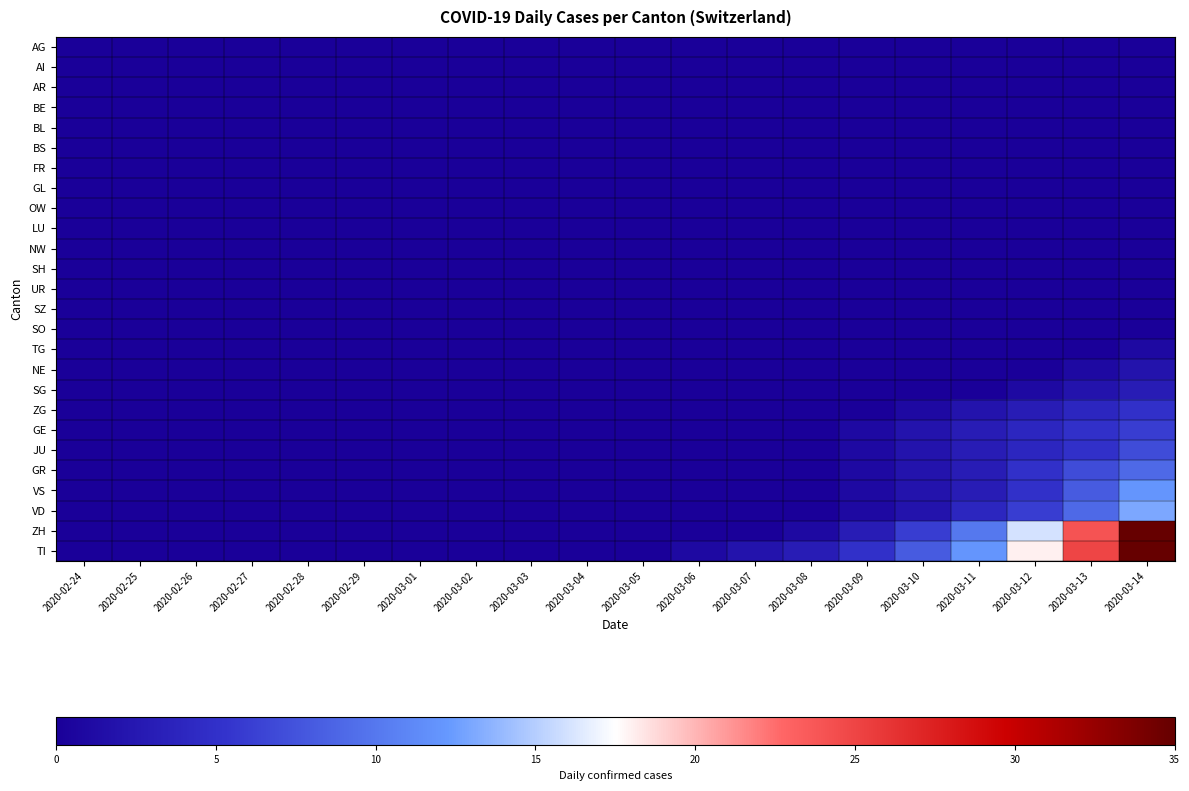

Reading left to right, what are all the values shown in this chart?

AG: 2020-02-24=0	2020-02-25=0	2020-02-26=0	2020-02-27=0	2020-02-28=0	2020-02-29=0	2020-03-01=0	2020-03-02=0	2020-03-03=0	2020-03-04=0	2020-03-05=0	2020-03-06=0	2020-03-07=0	2020-03-08=0	2020-03-09=0	2020-03-10=0	2020-03-11=0	2020-03-12=0	2020-03-13=0	2020-03-14=0
AI: 2020-02-24=0	2020-02-25=0	2020-02-26=0	2020-02-27=0	2020-02-28=0	2020-02-29=0	2020-03-01=0	2020-03-02=0	2020-03-03=0	2020-03-04=0	2020-03-05=0	2020-03-06=0	2020-03-07=0	2020-03-08=0	2020-03-09=0	2020-03-10=0	2020-03-11=0	2020-03-12=0	2020-03-13=0	2020-03-14=0
AR: 2020-02-24=0	2020-02-25=0	2020-02-26=0	2020-02-27=0	2020-02-28=0	2020-02-29=0	2020-03-01=0	2020-03-02=0	2020-03-03=0	2020-03-04=0	2020-03-05=0	2020-03-06=0	2020-03-07=0	2020-03-08=0	2020-03-09=0	2020-03-10=0	2020-03-11=0	2020-03-12=0	2020-03-13=0	2020-03-14=0
BE: 2020-02-24=0	2020-02-25=0	2020-02-26=0	2020-02-27=0	2020-02-28=0	2020-02-29=0	2020-03-01=0	2020-03-02=0	2020-03-03=0	2020-03-04=0	2020-03-05=0	2020-03-06=0	2020-03-07=0	2020-03-08=0	2020-03-09=0	2020-03-10=0	2020-03-11=0	2020-03-12=0	2020-03-13=0	2020-03-14=0
BL: 2020-02-24=0	2020-02-25=0	2020-02-26=0	2020-02-27=0	2020-02-28=0	2020-02-29=0	2020-03-01=0	2020-03-02=0	2020-03-03=0	2020-03-04=0	2020-03-05=0	2020-03-06=0	2020-03-07=0	2020-03-08=0	2020-03-09=0	2020-03-10=0	2020-03-11=0	2020-03-12=0	2020-03-13=0	2020-03-14=0
BS: 2020-02-24=0	2020-02-25=0	2020-02-26=0	2020-02-27=0	2020-02-28=0	2020-02-29=0	2020-03-01=0	2020-03-02=0	2020-03-03=0	2020-03-04=0	2020-03-05=0	2020-03-06=0	2020-03-07=0	2020-03-08=0	2020-03-09=0	2020-03-10=0	2020-03-11=0	2020-03-12=0	2020-03-13=0	2020-03-14=0
FR: 2020-02-24=0	2020-02-25=0	2020-02-26=0	2020-02-27=0	2020-02-28=0	2020-02-29=0	2020-03-01=0	2020-03-02=0	2020-03-03=0	2020-03-04=0	2020-03-05=0	2020-03-06=0	2020-03-07=0	2020-03-08=0	2020-03-09=0	2020-03-10=0	2020-03-11=0	2020-03-12=0	2020-03-13=0	2020-03-14=0
GL: 2020-02-24=0	2020-02-25=0	2020-02-26=0	2020-02-27=0	2020-02-28=0	2020-02-29=0	2020-03-01=0	2020-03-02=0	2020-03-03=0	2020-03-04=0	2020-03-05=0	2020-03-06=0	2020-03-07=0	2020-03-08=0	2020-03-09=0	2020-03-10=0	2020-03-11=0	2020-03-12=0	2020-03-13=0	2020-03-14=0
OW: 2020-02-24=0	2020-02-25=0	2020-02-26=0	2020-02-27=0	2020-02-28=0	2020-02-29=0	2020-03-01=0	2020-03-02=0	2020-03-03=0	2020-03-04=0	2020-03-05=0	2020-03-06=0	2020-03-07=0	2020-03-08=0	2020-03-09=0	2020-03-10=0	2020-03-11=0	2020-03-12=0	2020-03-13=0	2020-03-14=0
LU: 2020-02-24=0	2020-02-25=0	2020-02-26=0	2020-02-27=0	2020-02-28=0	2020-02-29=0	2020-03-01=0	2020-03-02=0	2020-03-03=0	2020-03-04=0	2020-03-05=0	2020-03-06=0	2020-03-07=0	2020-03-08=0	2020-03-09=0	2020-03-10=0	2020-03-11=0	2020-03-12=0	2020-03-13=0	2020-03-14=0
NW: 2020-02-24=0	2020-02-25=0	2020-02-26=0	2020-02-27=0	2020-02-28=0	2020-02-29=0	2020-03-01=0	2020-03-02=0	2020-03-03=0	2020-03-04=0	2020-03-05=0	2020-03-06=0	2020-03-07=0	2020-03-08=0	2020-03-09=0	2020-03-10=0	2020-03-11=0	2020-03-12=0	2020-03-13=0	2020-03-14=0
SH: 2020-02-24=0	2020-02-25=0	2020-02-26=0	2020-02-27=0	2020-02-28=0	2020-02-29=0	2020-03-01=0	2020-03-02=0	2020-03-03=0	2020-03-04=0	2020-03-05=0	2020-03-06=0	2020-03-07=0	2020-03-08=0	2020-03-09=0	2020-03-10=0	2020-03-11=0	2020-03-12=0	2020-03-13=0	2020-03-14=0
UR: 2020-02-24=0	2020-02-25=0	2020-02-26=0	2020-02-27=0	2020-02-28=0	2020-02-29=0	2020-03-01=0	2020-03-02=0	2020-03-03=0	2020-03-04=0	2020-03-05=0	2020-03-06=0	2020-03-07=0	2020-03-08=0	2020-03-09=0	2020-03-10=0	2020-03-11=0	2020-03-12=0	2020-03-13=0	2020-03-14=0
SZ: 2020-02-24=0	2020-02-25=0	2020-02-26=0	2020-02-27=0	2020-02-28=0	2020-02-29=0	2020-03-01=0	2020-03-02=0	2020-03-03=0	2020-03-04=0	2020-03-05=0	2020-03-06=0	2020-03-07=0	2020-03-08=0	2020-03-09=0	2020-03-10=0	2020-03-11=0	2020-03-12=0	2020-03-13=0	2020-03-14=0
SO: 2020-02-24=0	2020-02-25=0	2020-02-26=0	2020-02-27=0	2020-02-28=0	2020-02-29=0	2020-03-01=0	2020-03-02=0	2020-03-03=0	2020-03-04=0	2020-03-05=0	2020-03-06=0	2020-03-07=0	2020-03-08=0	2020-03-09=0	2020-03-10=0	2020-03-11=0	2020-03-12=0	2020-03-13=0	2020-03-14=0
TG: 2020-02-24=0	2020-02-25=0	2020-02-26=0	2020-02-27=0	2020-02-28=0	2020-02-29=0	2020-03-01=0	2020-03-02=0	2020-03-03=0	2020-03-04=0	2020-03-05=0	2020-03-06=0	2020-03-07=0	2020-03-08=0	2020-03-09=0	2020-03-10=0	2020-03-11=0	2020-03-12=0	2020-03-13=0	2020-03-14=1
NE: 2020-02-24=0	2020-02-25=0	2020-02-26=0	2020-02-27=0	2020-02-28=0	2020-02-29=0	2020-03-01=0	2020-03-02=0	2020-03-03=0	2020-03-04=0	2020-03-05=0	2020-03-06=0	2020-03-07=0	2020-03-08=0	2020-03-09=0	2020-03-10=0	2020-03-11=0	2020-03-12=0	2020-03-13=1	2020-03-14=2
SG: 2020-02-24=0	2020-02-25=0	2020-02-26=0	2020-02-27=0	2020-02-28=0	2020-02-29=0	2020-03-01=0	2020-03-02=0	2020-03-03=0	2020-03-04=0	2020-03-05=0	2020-03-06=0	2020-03-07=0	2020-03-08=0	2020-03-09=0	2020-03-10=0	2020-03-11=0	2020-03-12=1	2020-03-13=2	2020-03-14=3
ZG: 2020-02-24=0	2020-02-25=0	2020-02-26=0	2020-02-27=0	2020-02-28=0	2020-02-29=0	2020-03-01=0	2020-03-02=0	2020-03-03=0	2020-03-04=0	2020-03-05=0	2020-03-06=0	2020-03-07=0	2020-03-08=0	2020-03-09=0	2020-03-10=1	2020-03-11=2	2020-03-12=3	2020-03-13=4	2020-03-14=5
GE: 2020-02-24=0	2020-02-25=0	2020-02-26=0	2020-02-27=0	2020-02-28=0	2020-02-29=0	2020-03-01=0	2020-03-02=0	2020-03-03=0	2020-03-04=0	2020-03-05=0	2020-03-06=0	2020-03-07=0	2020-03-08=0	2020-03-09=1	2020-03-10=2	2020-03-11=3	2020-03-12=4	2020-03-13=5	2020-03-14=6
JU: 2020-02-24=0	2020-02-25=0	2020-02-26=0	2020-02-27=0	2020-02-28=0	2020-02-29=0	2020-03-01=0	2020-03-02=0	2020-03-03=0	2020-03-04=0	2020-03-05=0	2020-03-06=0	2020-03-07=0	2020-03-08=0	2020-03-09=1	2020-03-10=2	2020-03-11=3	2020-03-12=4	2020-03-13=5	2020-03-14=7
GR: 2020-02-24=0	2020-02-25=0	2020-02-26=0	2020-02-27=0	2020-02-28=0	2020-02-29=0	2020-03-01=0	2020-03-02=0	2020-03-03=0	2020-03-04=0	2020-03-05=0	2020-03-06=0	2020-03-07=0	2020-03-08=0	2020-03-09=1	2020-03-10=2	2020-03-11=3	2020-03-12=5	2020-03-13=7	2020-03-14=9
VS: 2020-02-24=0	2020-02-25=0	2020-02-26=0	2020-02-27=0	2020-02-28=0	2020-02-29=0	2020-03-01=0	2020-03-02=0	2020-03-03=0	2020-03-04=0	2020-03-05=0	2020-03-06=0	2020-03-07=0	2020-03-08=0	2020-03-09=1	2020-03-10=2	2020-03-11=3	2020-03-12=5	2020-03-13=8	2020-03-14=12
VD: 2020-02-24=0	2020-02-25=0	2020-02-26=0	2020-02-27=0	2020-02-28=0	2020-02-29=0	2020-03-01=0	2020-03-02=0	2020-03-03=0	2020-03-04=0	2020-03-05=0	2020-03-06=0	2020-03-07=0	2020-03-08=0	2020-03-09=1	2020-03-10=2	2020-03-11=4	2020-03-12=6	2020-03-13=9	2020-03-14=13
ZH: 2020-02-24=0	2020-02-25=0	2020-02-26=0	2020-02-27=0	2020-02-28=0	2020-02-29=0	2020-03-01=0	2020-03-02=0	2020-03-03=0	2020-03-04=0	2020-03-05=0	2020-03-06=0	2020-03-07=0	2020-03-08=1	2020-03-09=3	2020-03-10=6	2020-03-11=10	2020-03-12=16	2020-03-13=24	2020-03-14=35
TI: 2020-02-24=0	2020-02-25=0	2020-02-26=0	2020-02-27=0	2020-02-28=0	2020-02-29=0	2020-03-01=0	2020-03-02=0	2020-03-03=0	2020-03-04=0	2020-03-05=0	2020-03-06=1	2020-03-07=2	2020-03-08=3	2020-03-09=5	2020-03-10=8	2020-03-11=12	2020-03-12=18	2020-03-13=25	2020-03-14=35